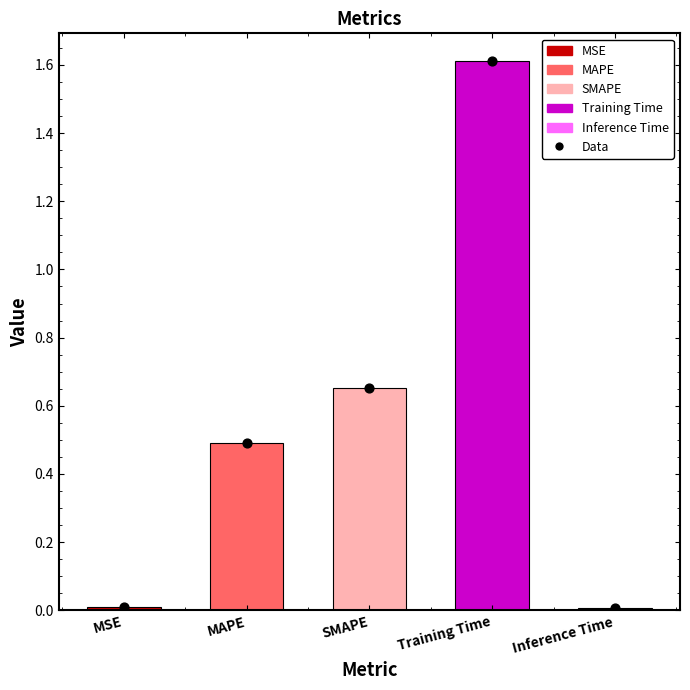

At how many categories does at least one series exceed 1?

1